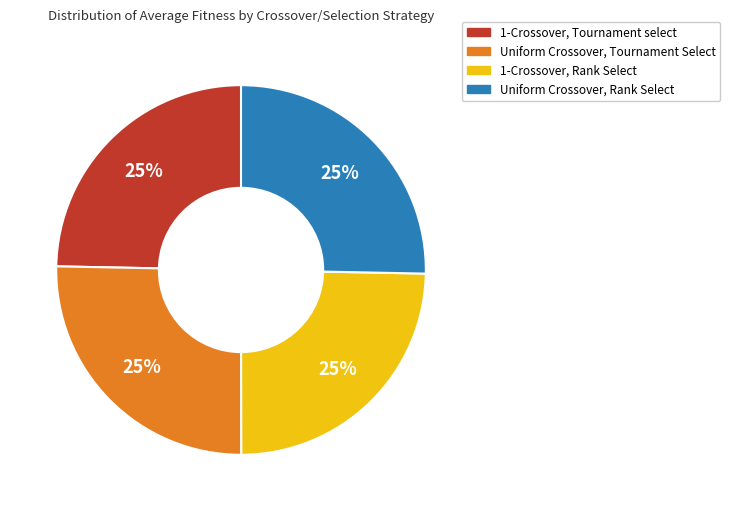

What is the ratio of the value at 1-Crossover, Rank Select to the value at Uniform Crossover, Rank Select?

1.0